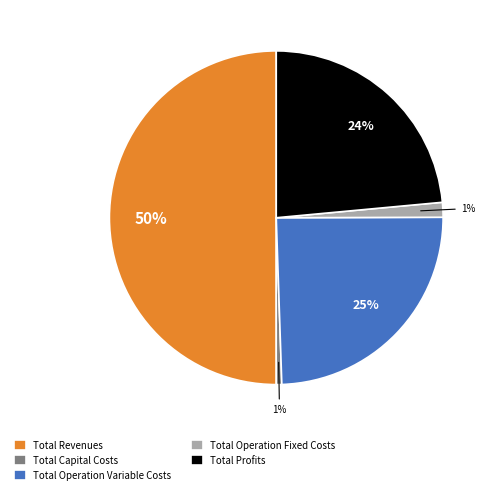

Which slice is the largest?

Total Revenues